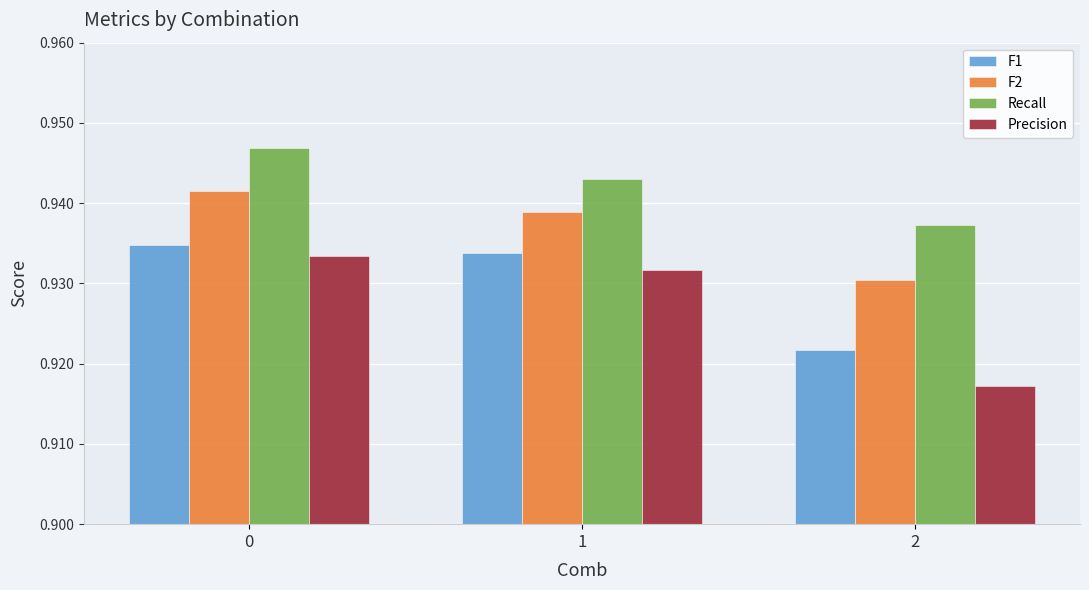

The Precision series shows 1.5 at 0. True or false?

False